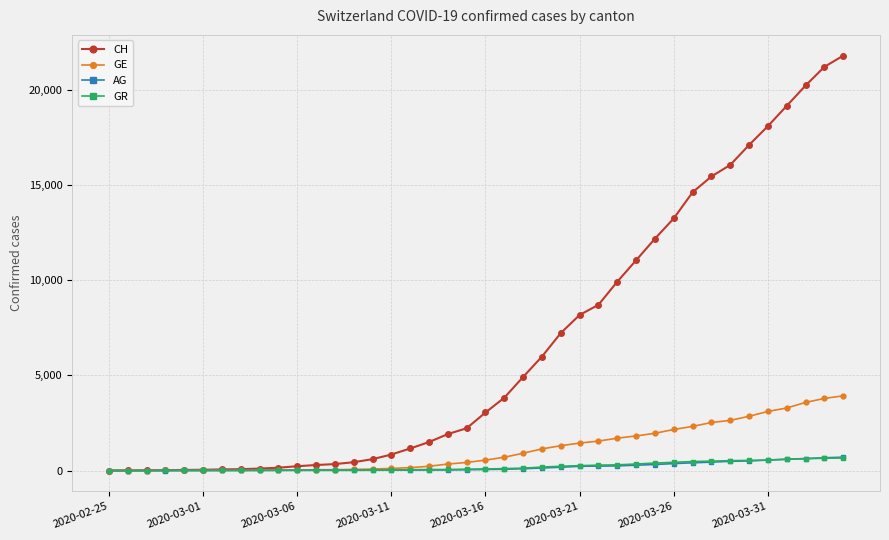

What are all the series names shown in the legend?

CH, GE, AG, GR